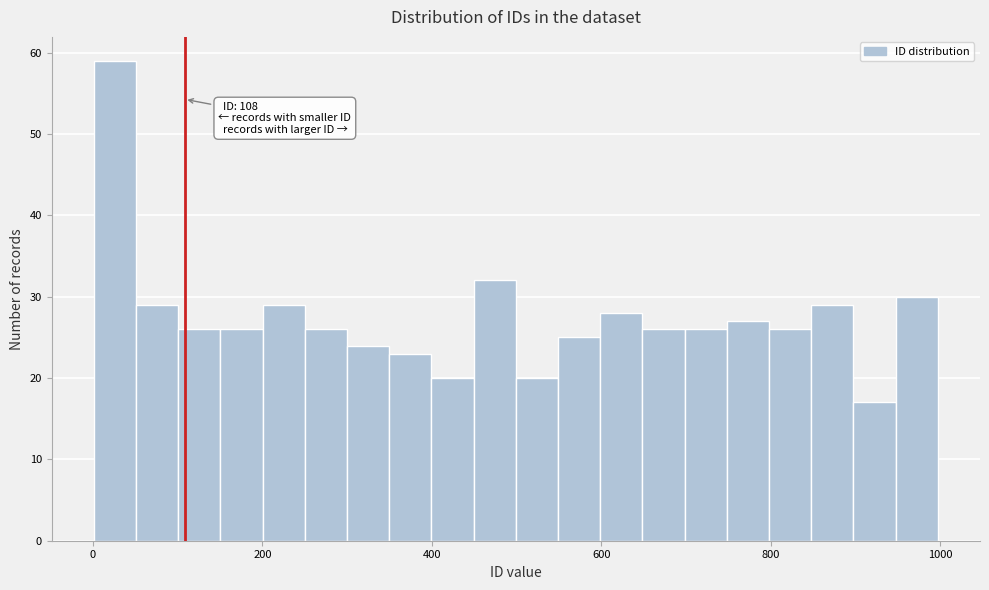

Read against the x-axis, roughly where is the centre of the tallest bar?

20